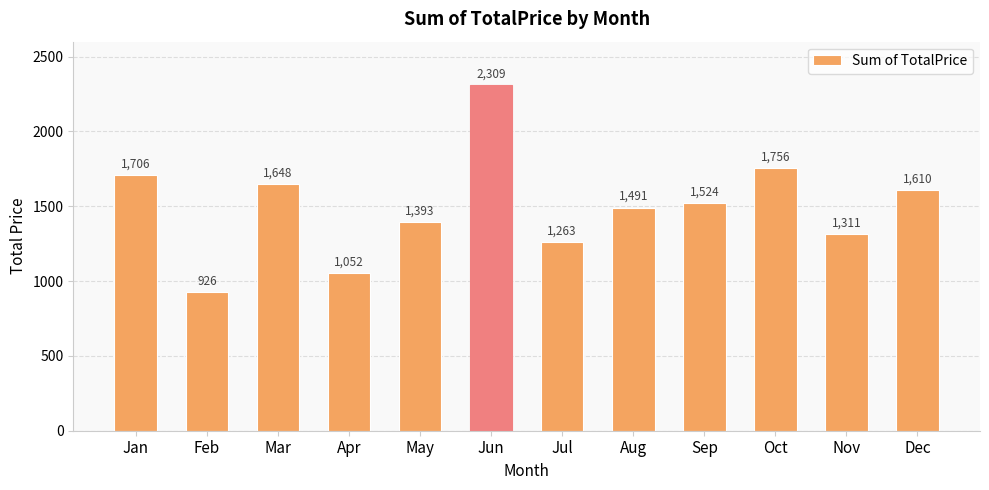

What is the difference between the maximum and minimum values?

1382.7